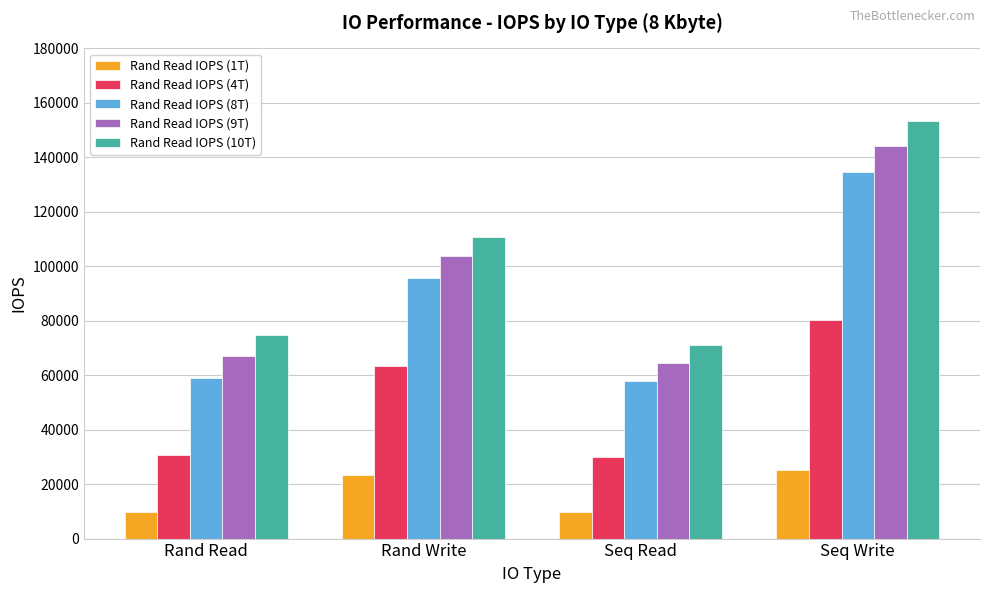

What is the value of the Rand Read IOPS (8T) bar at the 1st from the left?

59100